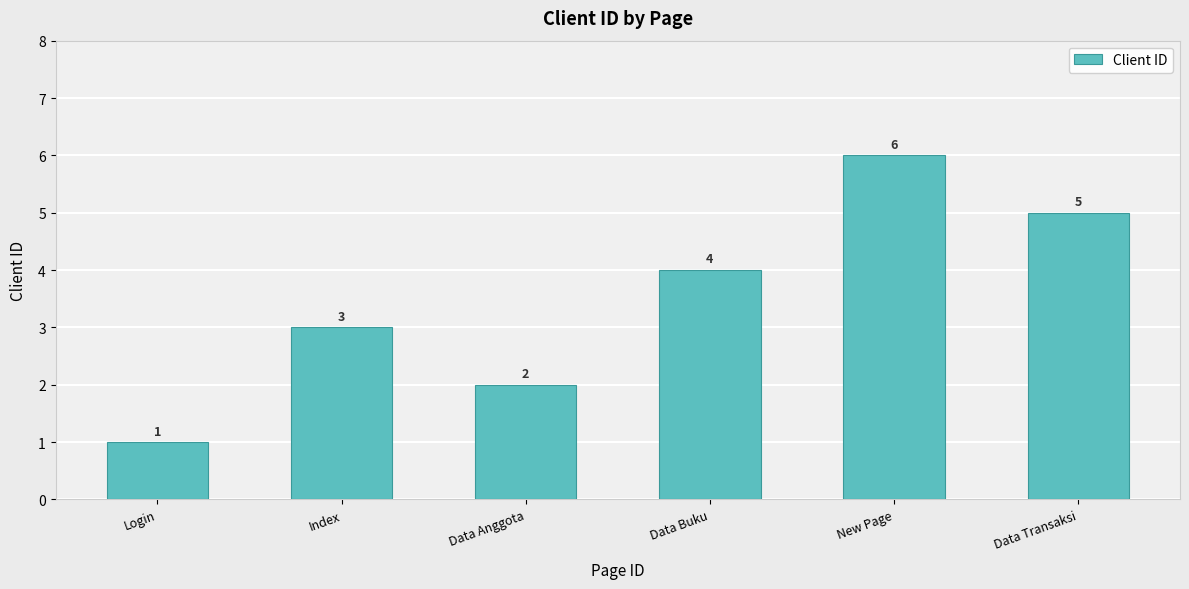

What is the label of the 3rd bar from the right?

Data Buku